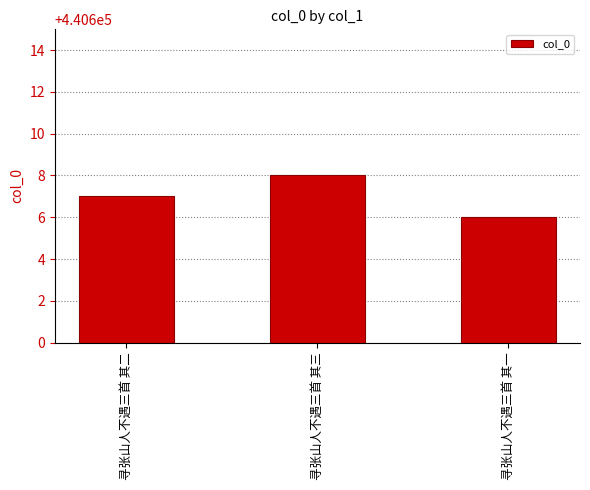

The value at 寻张山人不遇三首 其一 is 440606. True or false?

True